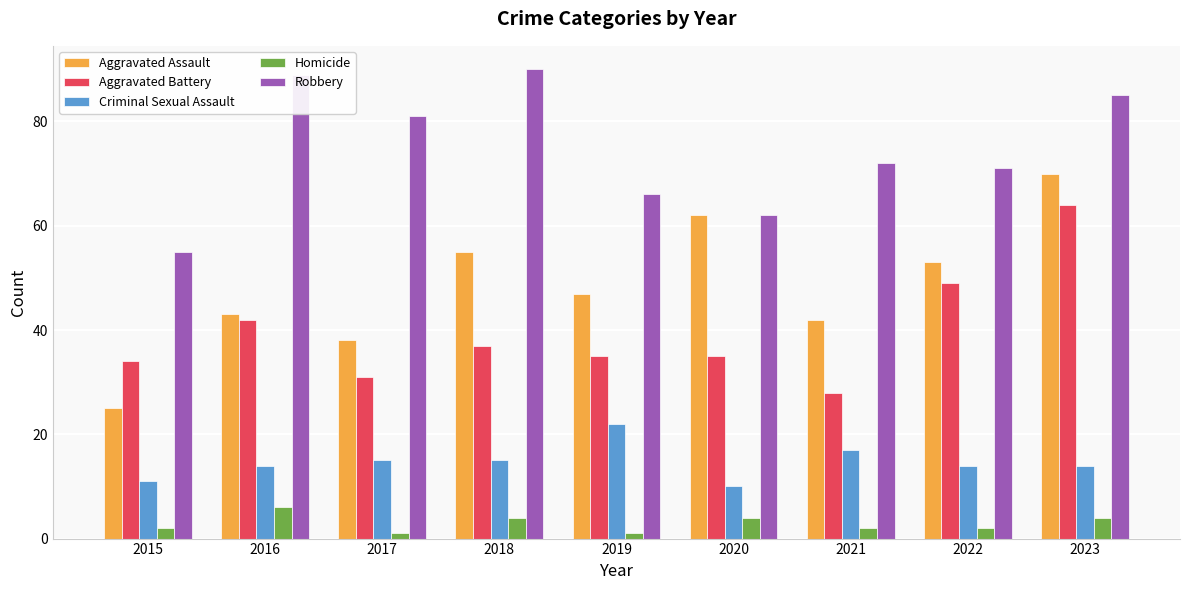

Count the Robbery values in the range 66 to 85.

5